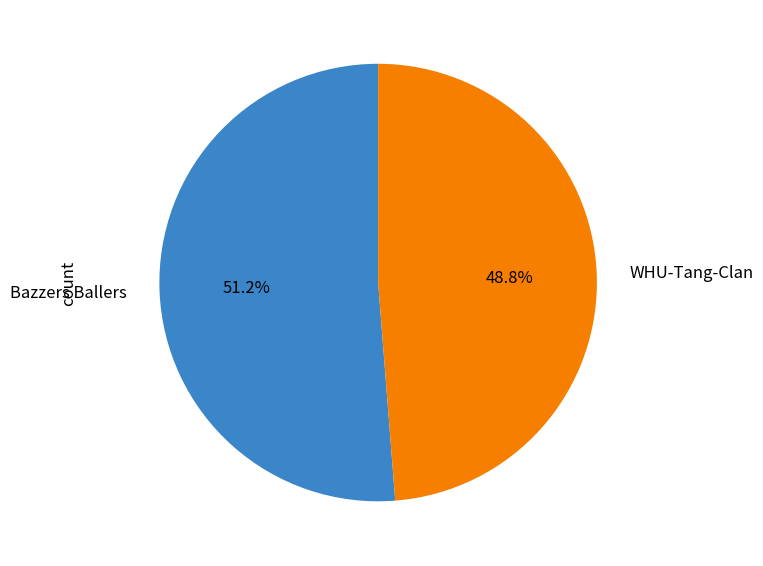

The WHU-Tang-Clan slice represents 49% of the pie. True or false?

True